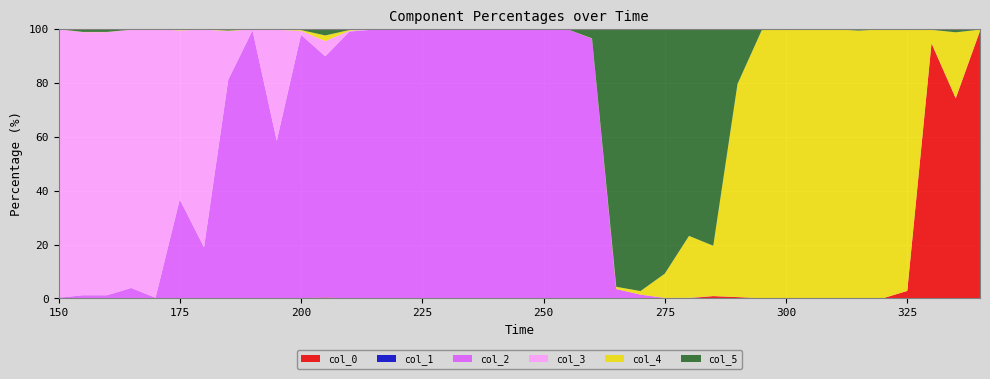

Reading left to right, what are all the values shown in this chart?

0: 0.0	0.0	0.0	0.0	0.0	0.0	0.0	0.0	0.0	0.0	0.1	0.3	0.0	0.0	0.0	0.0	0.0	0.0	0.0	0.0	0.0	0.0	0.0	0.2	0.1	0.1	0.1	0.9	0.5	0.0	0.0	0.0	0.0	0.1	0.1	2.8	94.8	74.3	99.4
1: 0.0	0.0	0.0	0.0	0.0	0.0	0.0	0.0	0.0	0.0	0.0	0.0	0.0	0.0	0.0	0.0	0.0	0.0	0.0	0.0	0.0	0.0	0.0	0.0	0.0	0.0	0.0	0.0	0.0	0.0	0.0	0.0	0.0	0.0	0.0	0.0	0.0	0.0	0.0
2: 0.2	1.2	1.2	3.9	0.2	36.7	18.9	81.2	99.5	58.5	97.8	89.6	99.1	99.8	100.0	99.8	100.0	99.9	99.9	100.0	100.0	99.9	96.5	3.3	1.4	0.1	0.1	0.0	0.0	0.0	0.0	0.0	0.0	0.0	0.0	0.0	0.0	0.0	0.0
3: 99.7	97.7	97.7	95.9	99.7	62.8	80.9	18.0	0.5	41.2	1.5	5.7	0.3	0.1	0.0	0.0	0.0	0.0	0.0	0.0	0.0	0.0	0.0	0.0	0.0	0.0	0.0	0.0	0.0	0.0	0.0	0.0	0.0	0.0	0.0	0.0	0.0	0.0	0.0
4: 0.0	0.1	0.1	0.0	0.0	0.5	0.1	0.2	0.0	0.2	0.3	2.1	0.3	0.0	0.0	0.0	0.0	0.0	0.0	0.0	0.0	0.0	0.1	0.8	1.3	9.0	23.0	18.7	79.1	99.6	99.9	100.0	99.9	99.3	99.9	97.0	5.0	24.5	0.4
5: 0.0	1.0	1.0	0.2	0.0	0.0	0.1	0.5	0.0	0.0	0.3	2.3	0.3	0.0	0.0	0.1	0.0	0.0	0.0	0.0	0.0	0.1	3.4	95.7	97.3	90.8	76.8	80.4	20.3	0.4	0.1	0.0	0.0	0.5	0.0	0.3	0.2	1.2	0.2